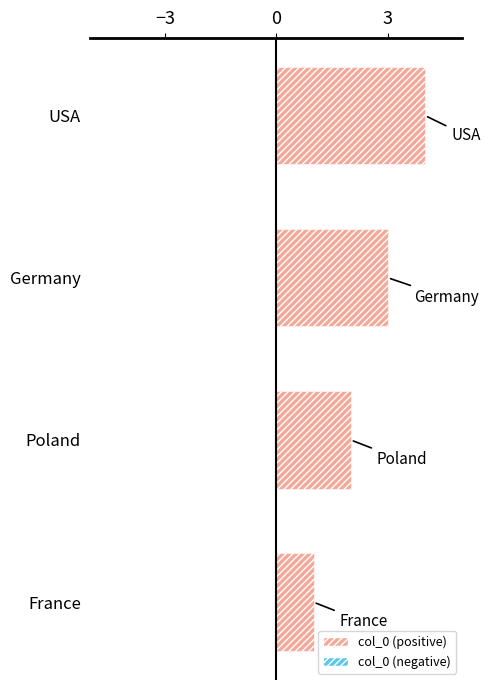

What is the difference between the maximum and minimum values?

3